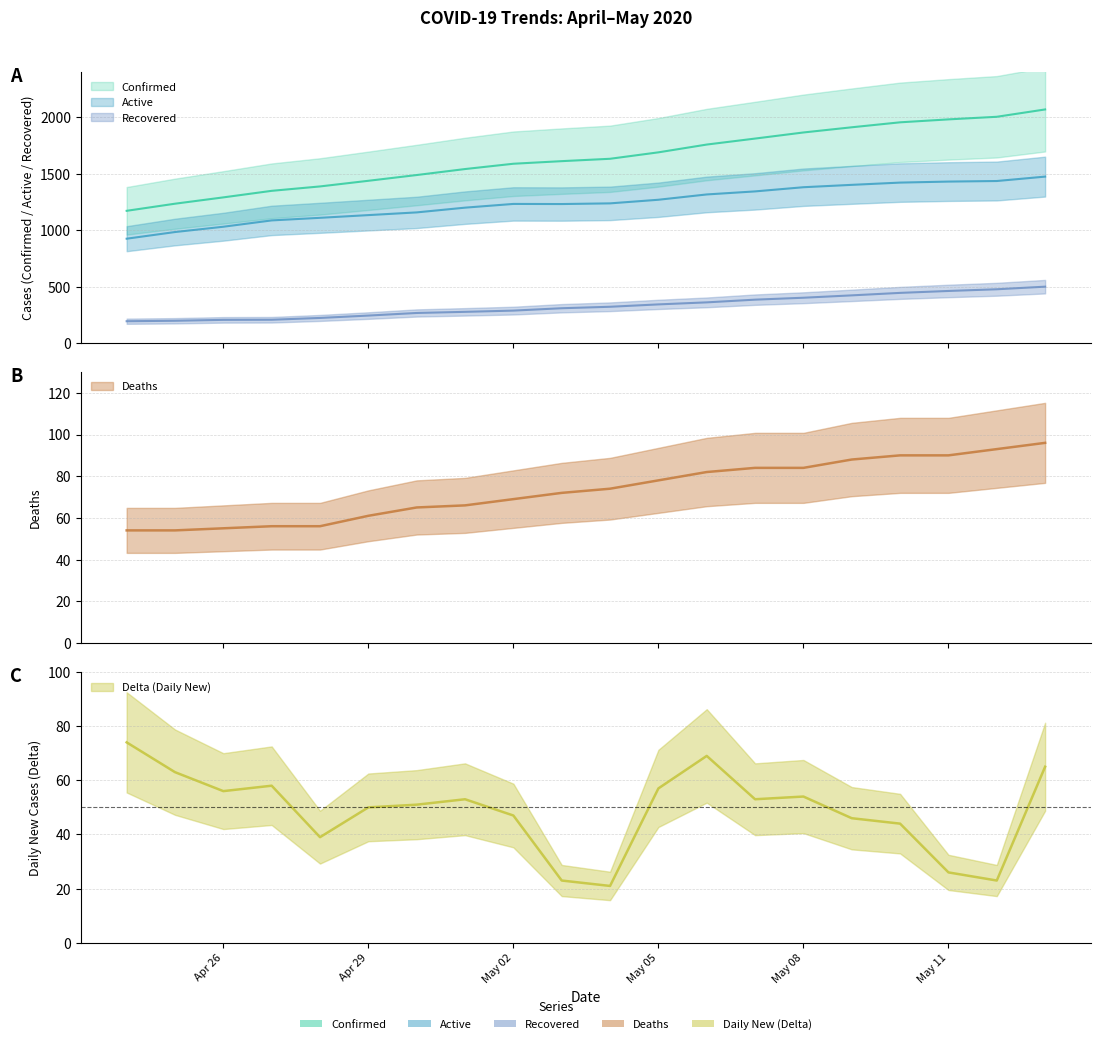

What is the highest value of the Recovered series?

499